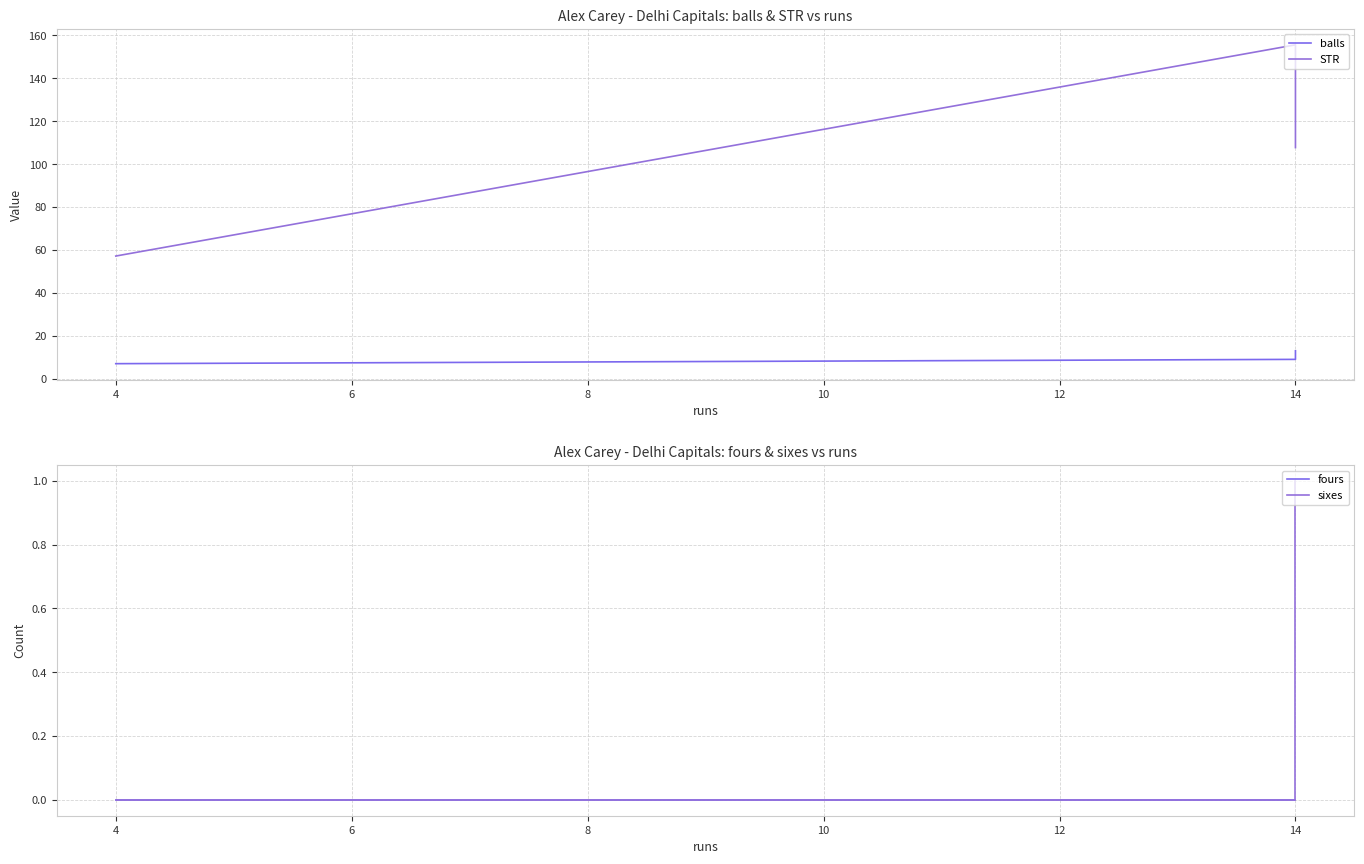

At how many categories does at least one series exceed 66?

2